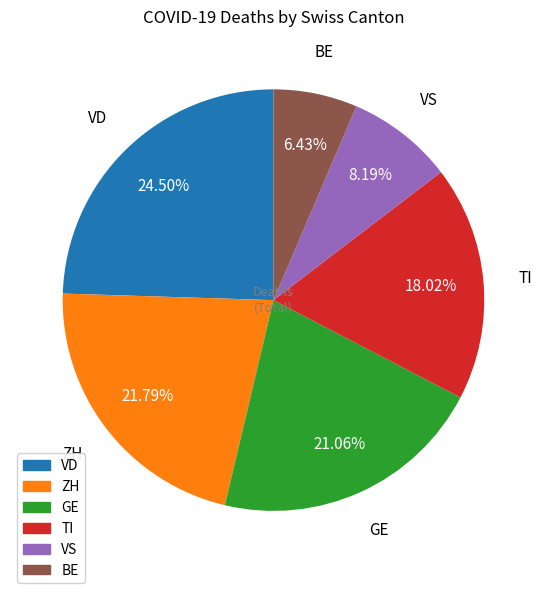

Is there any slice that represents more than half of the pie?

No